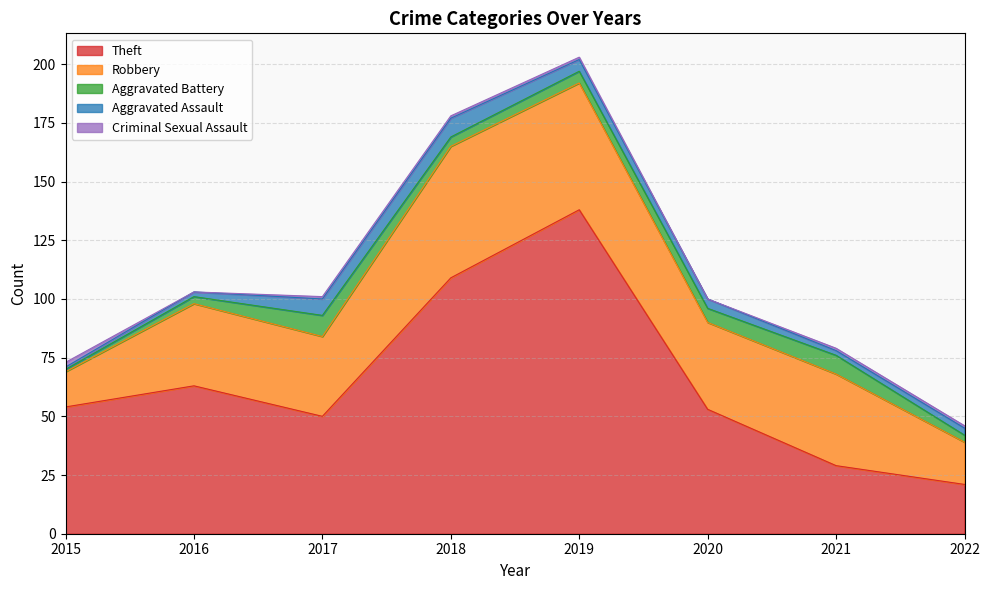

How many data points in Aggravated Battery are less than 5?

4